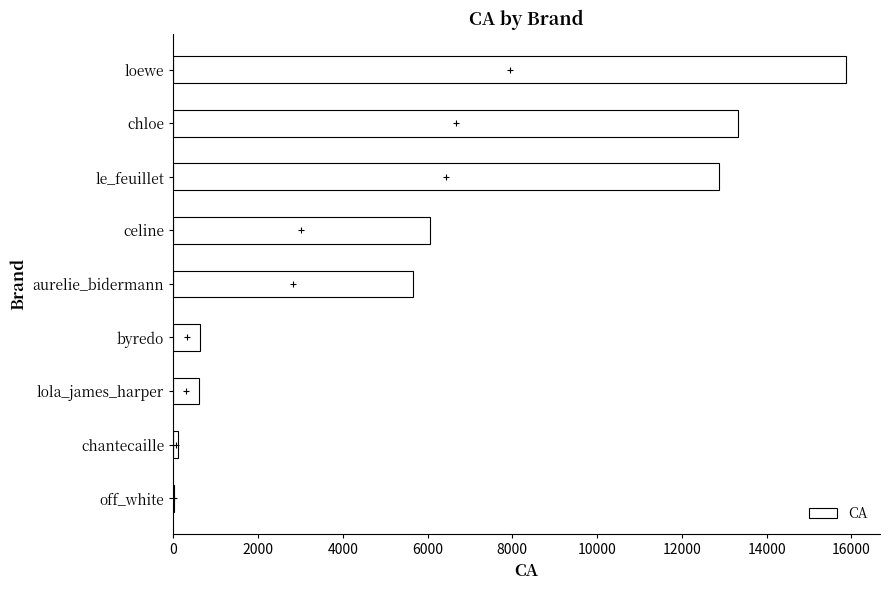

How many data points does each series have?

9